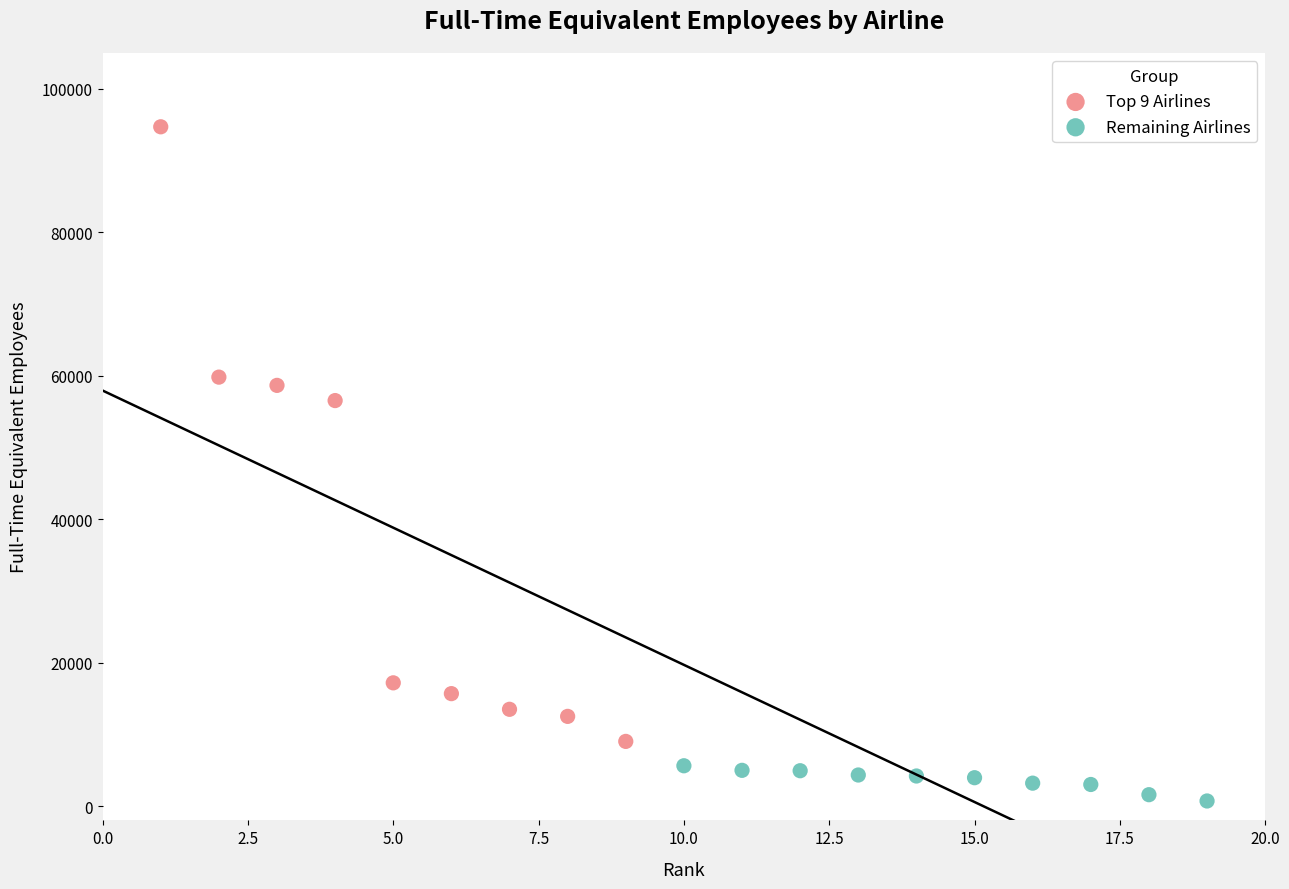

What are all the series names shown in the legend?

Top 9 Airlines, Remaining Airlines